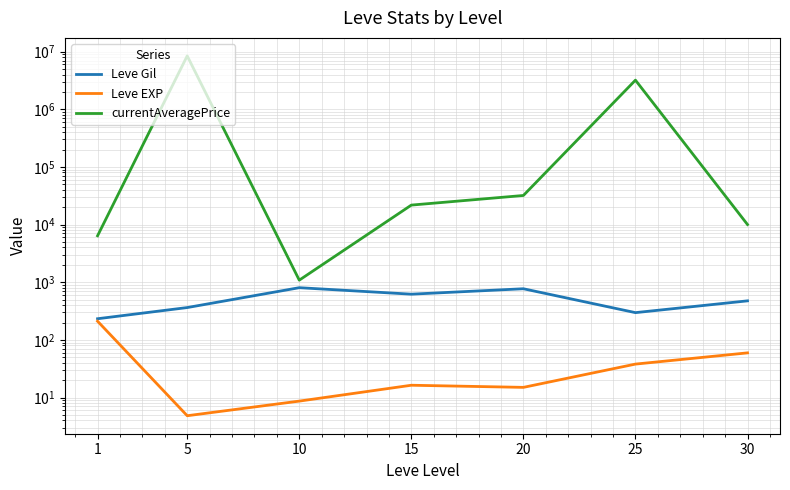

Is this an area chart (filled region under the line)?

No